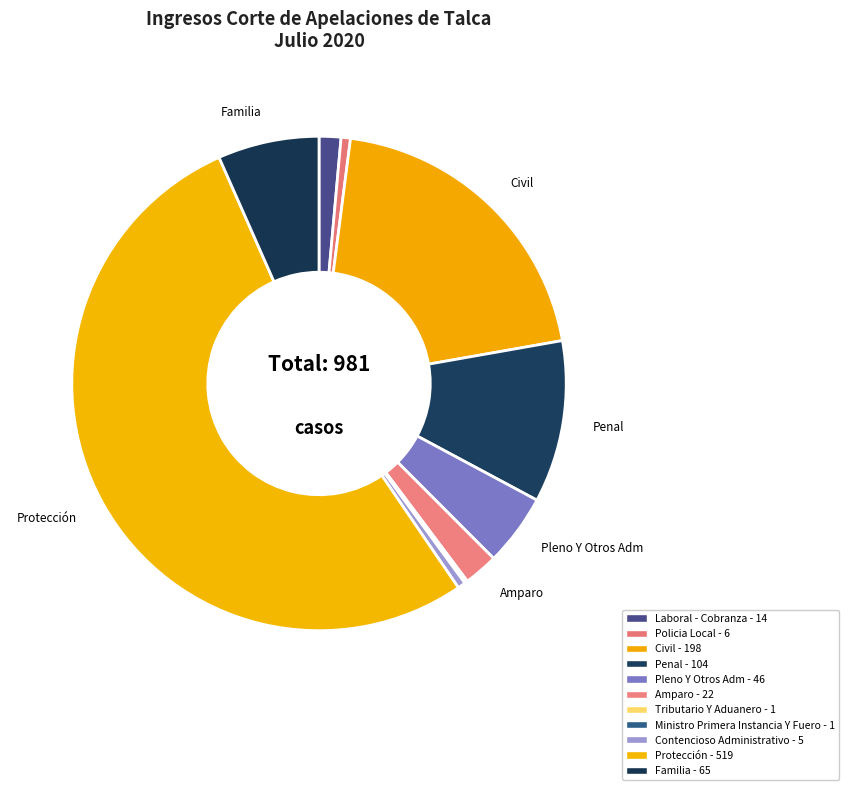

What is the majority slice?

Protección